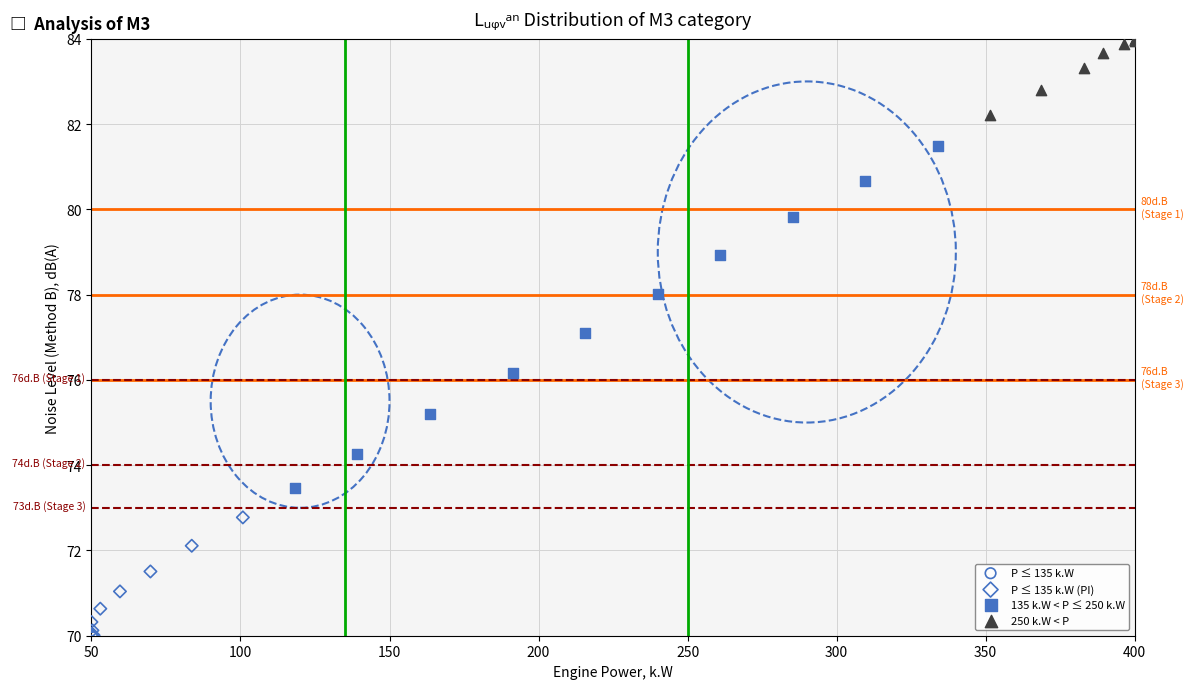

Which series reaches the maximum Y coordinate?

250 k.W < P